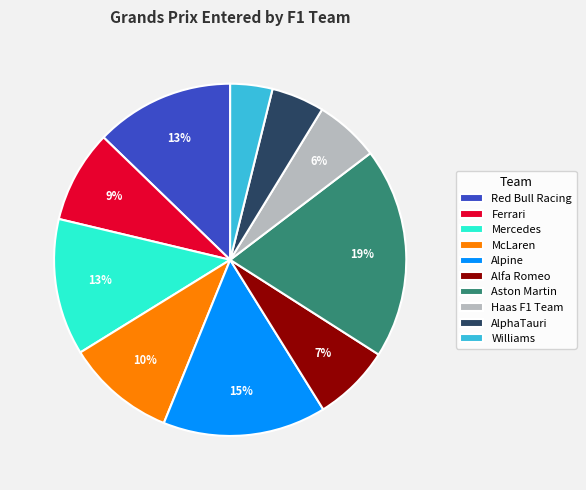

Between Aston Martin and AlphaTauri, which is larger?

Aston Martin